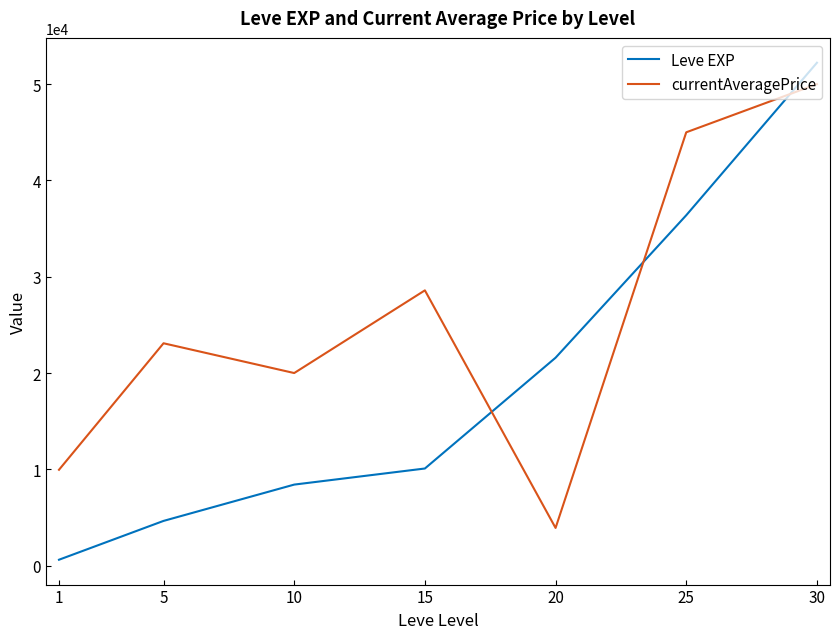

How many lines are shown in the chart?

2